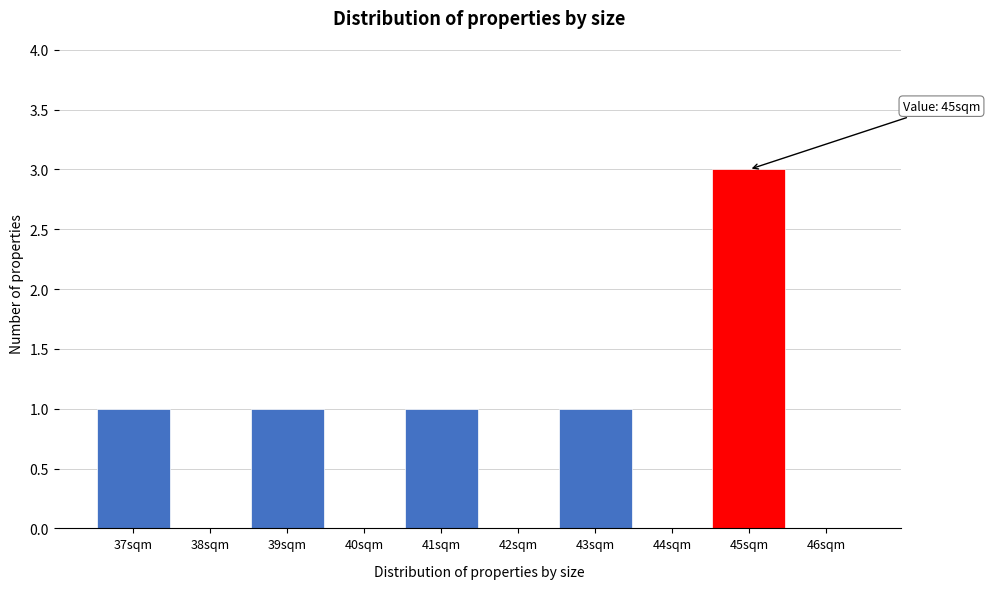

Reading right to left, transcribe all the data shown in this chart.

46sqm=0	45sqm=3	44sqm=0	43sqm=1	42sqm=0	41sqm=1	40sqm=0	39sqm=1	38sqm=0	37sqm=1